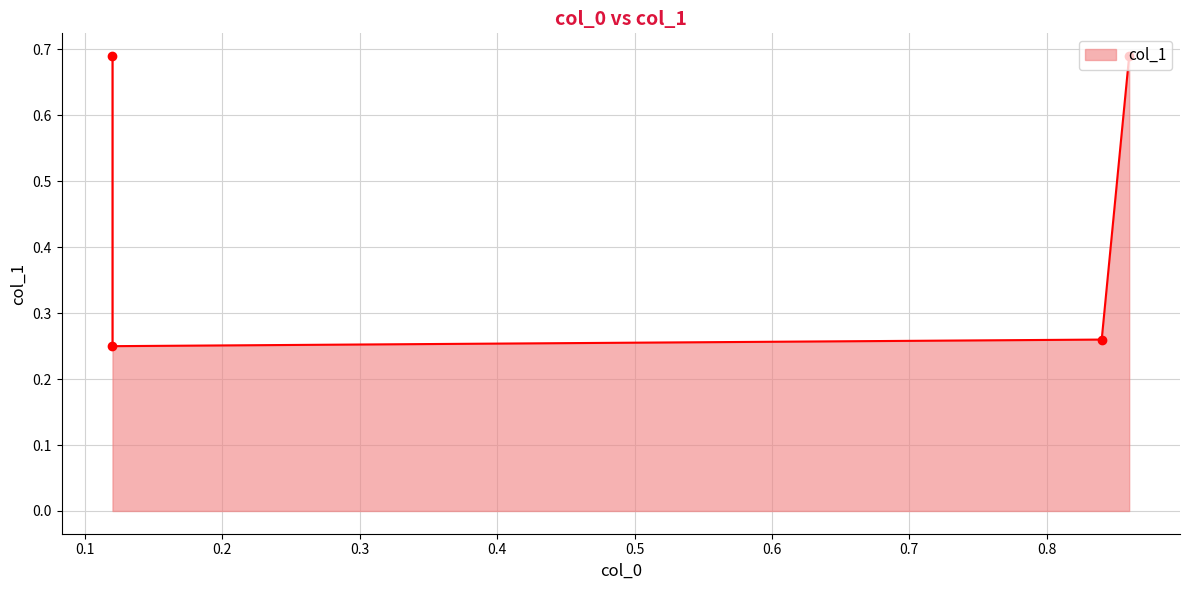

Count the values in the range 0 to 1.

4